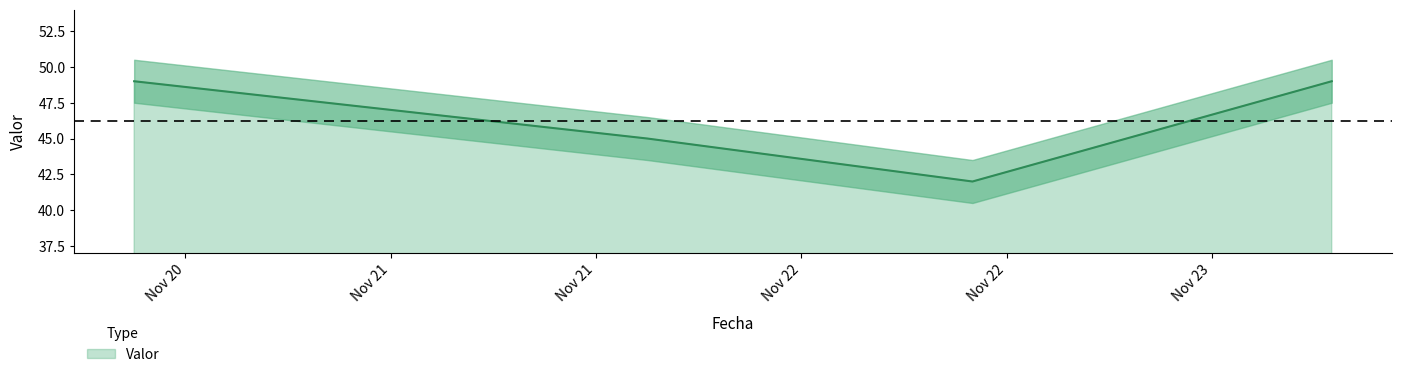

True or false: the data shows 45 at 2016-11-21 20:00:00.

True